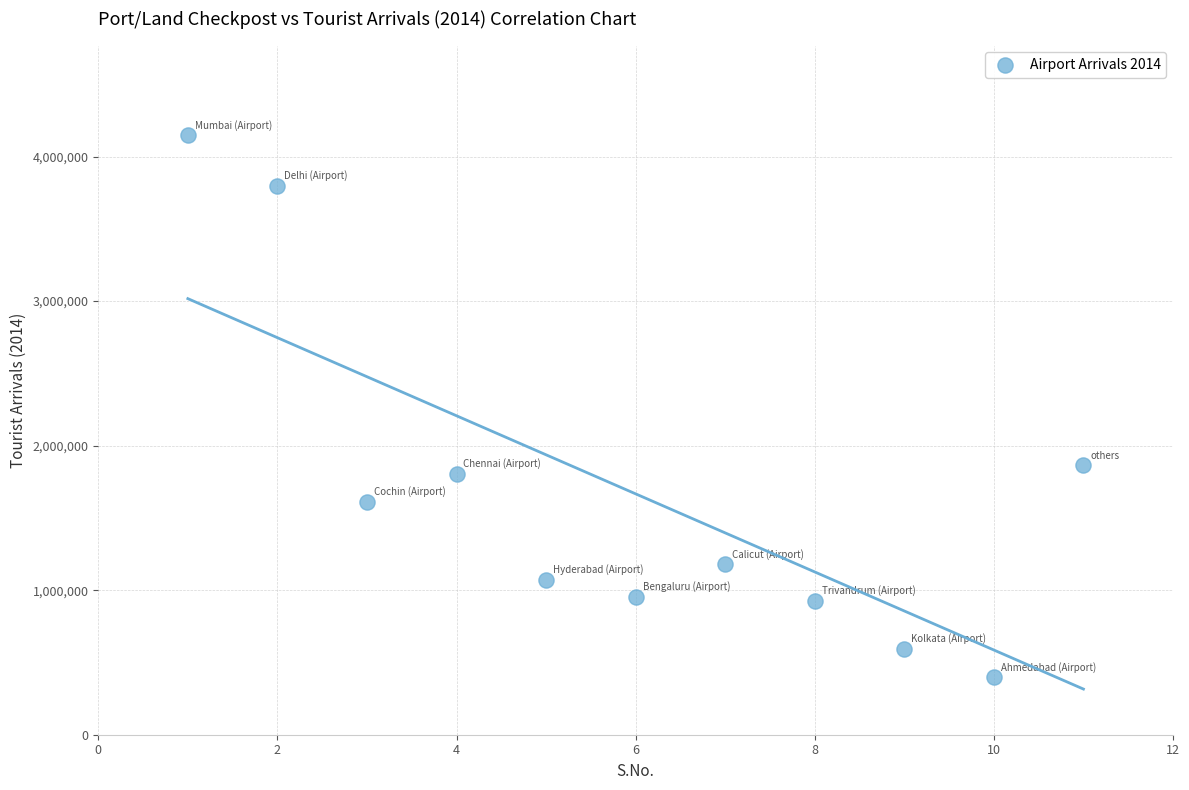

What is the range of Y values (max minus min)?

3749609